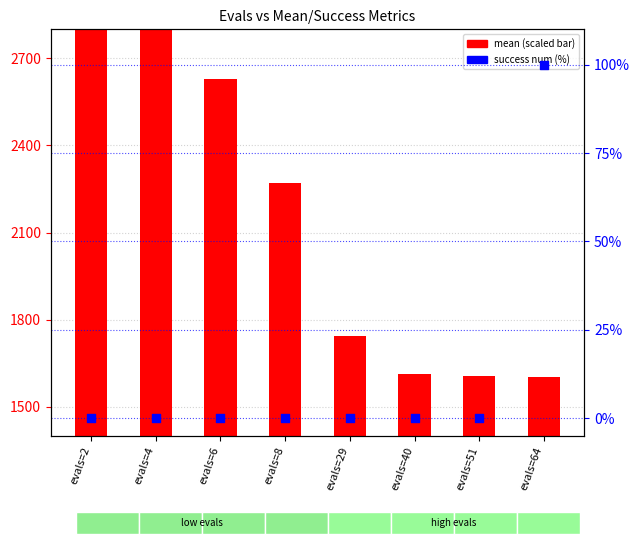

What are all the series names shown in the legend?

mean (scaled), success num (%)